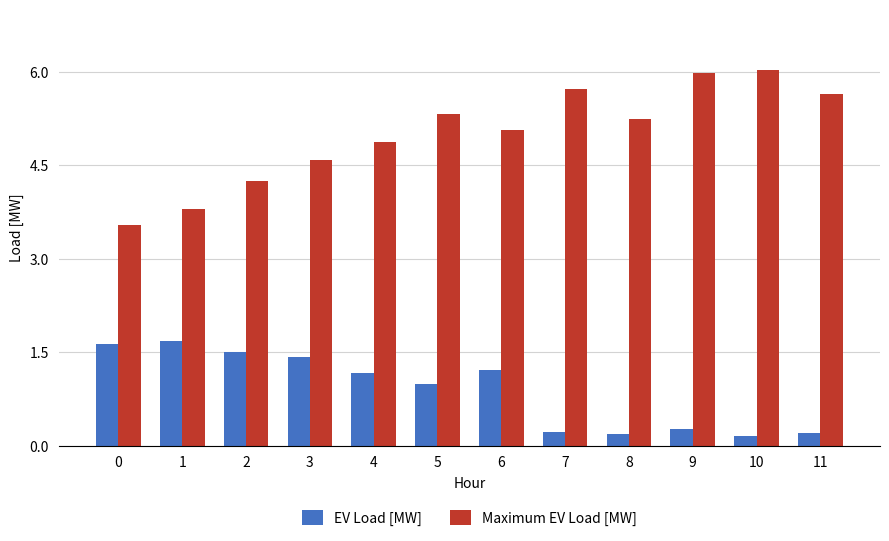

Is the value of Maximum EV Load [MW] at 9 greater than the value of EV Load [MW] at 3?

Yes